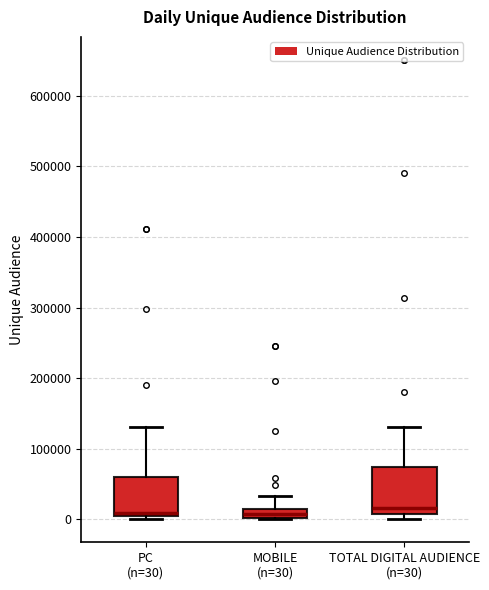

Where is the lower edge of the box for PC (n=30) on the y-axis? The values are not printed on the chart, so give them approximately, as read against the axis.

0